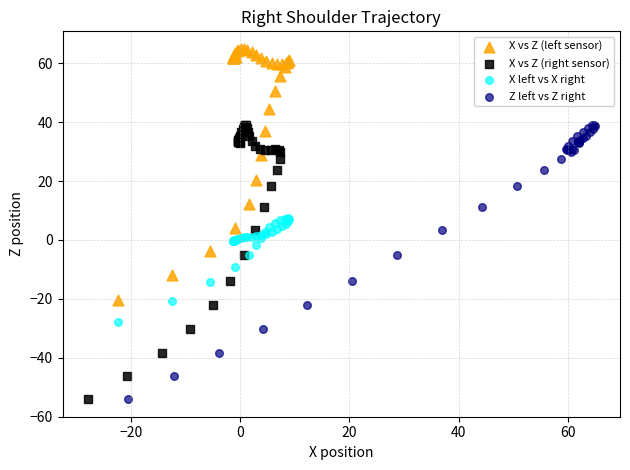

Which series reaches the maximum Y coordinate?

X vs Z (left sensor)